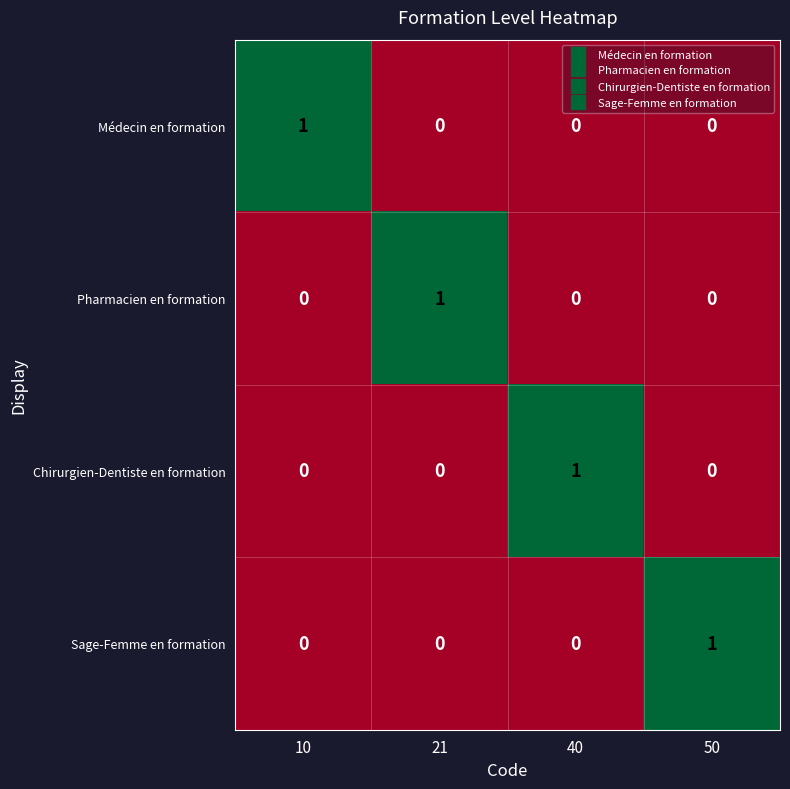

At which label does Chirurgien-Dentiste en formation reach its peak?

40